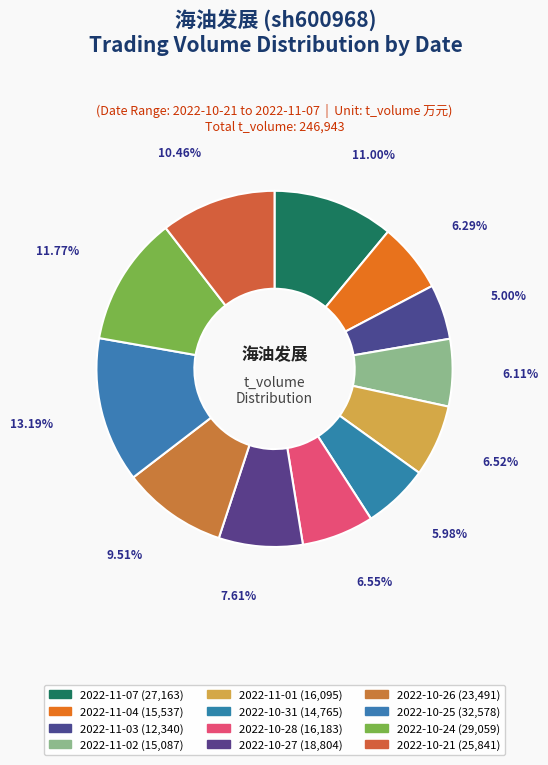

To the nearest percent, what is the average slice percentage?

8%